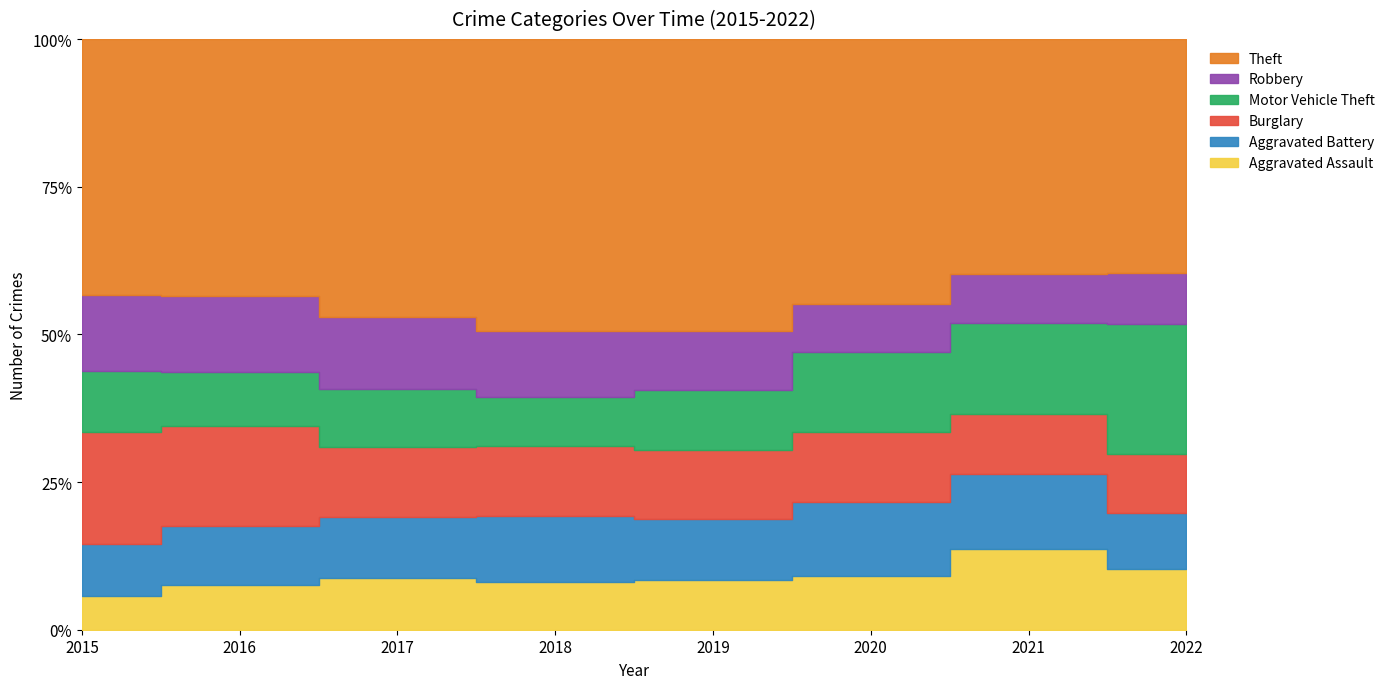

At which category is the sum across all series the highest?

2016